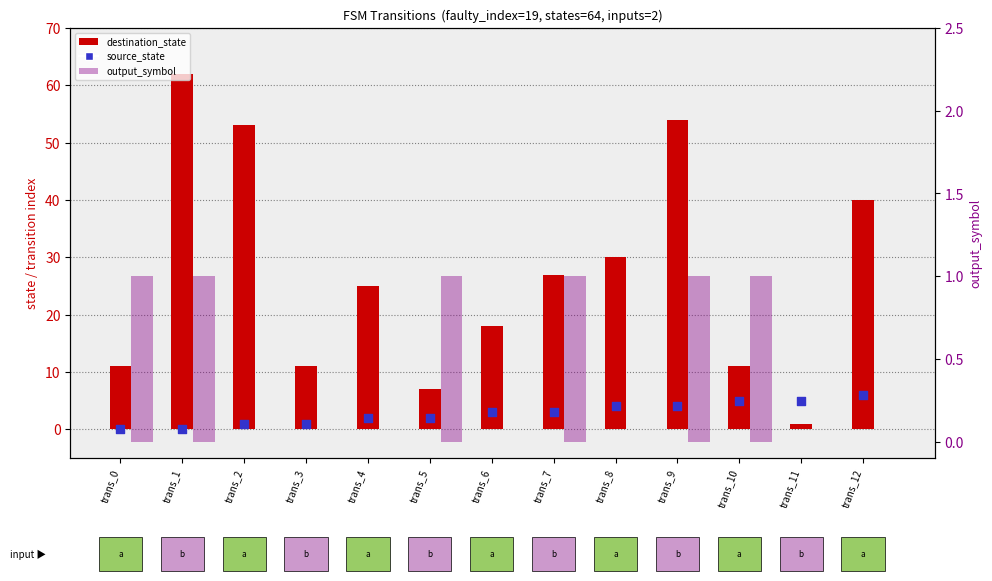

Which series contains the lowest Y value?

source_state